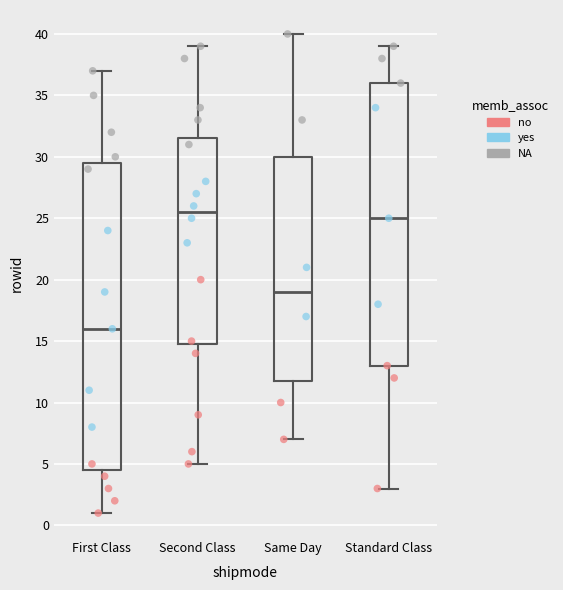

Reading left to right, transcribe this box plot: for each box, give where its median line is, the range the box spans, and where its two whiskers end, as read against the y-axis. The values are not printed on the chart, so give them approximately, as read against the axis.

First Class: median 16.0, box 4.5 to 29.5, whiskers 1.0 to 37.0
Second Class: median 25.5, box 15.0 to 31.5, whiskers 5.0 to 39.0
Same Day: median 19.0, box 12.0 to 30.0, whiskers 7.0 to 40.0
Standard Class: median 25.0, box 13.0 to 36.0, whiskers 3.0 to 39.0